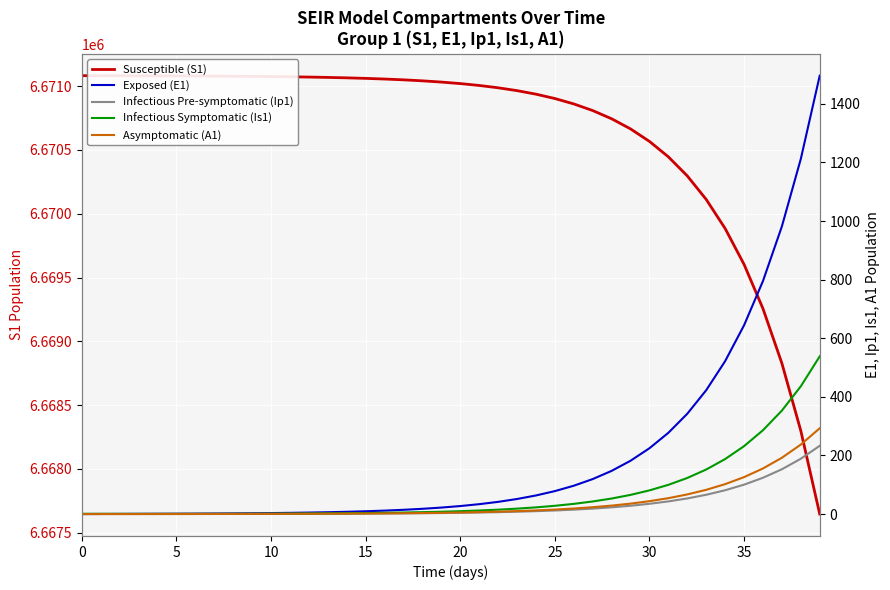

How many data points in Infectious Symptomatic (Is1) are less than 9?

20